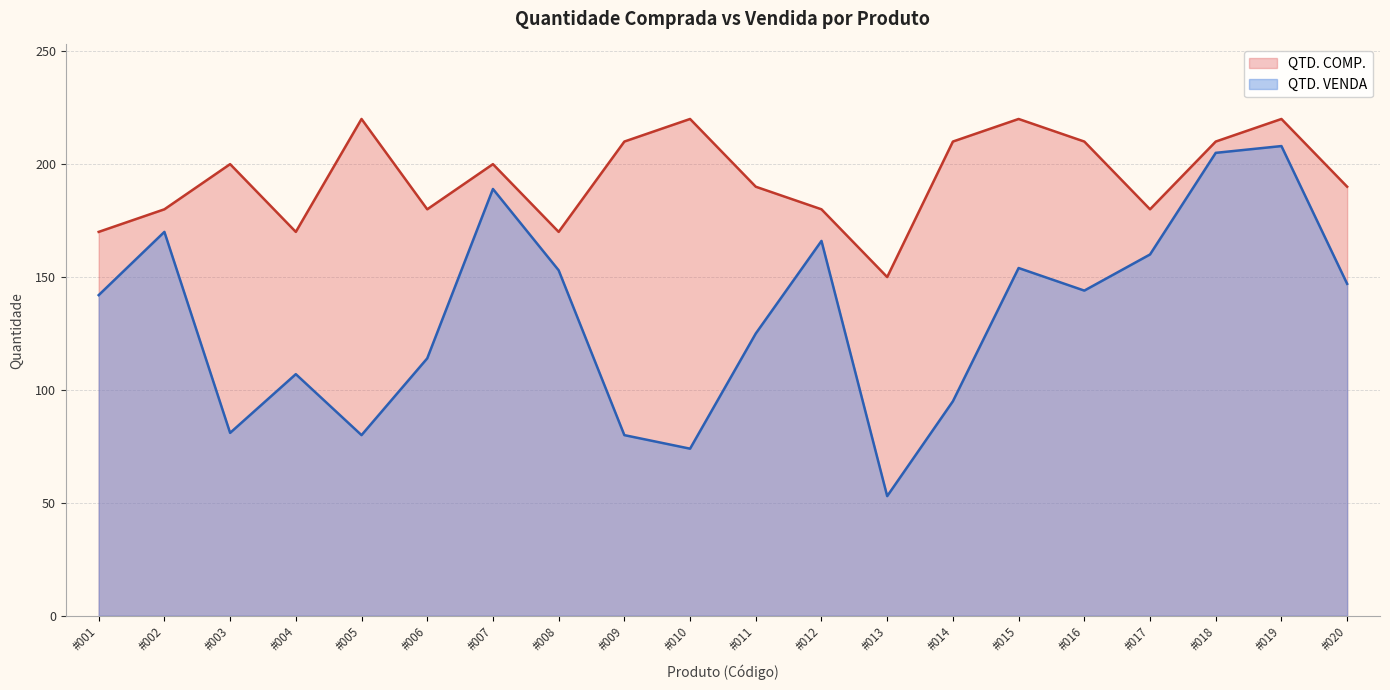

How many interior local valleys (lower than both neighbors) does the data have?

5